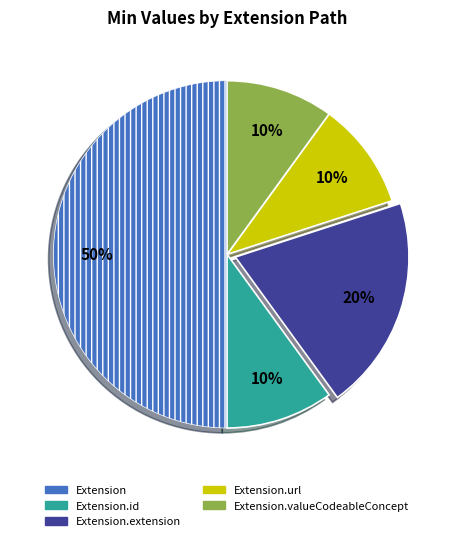

To the nearest percent, what is the difference between the largest and smallest slice percentages?

40%